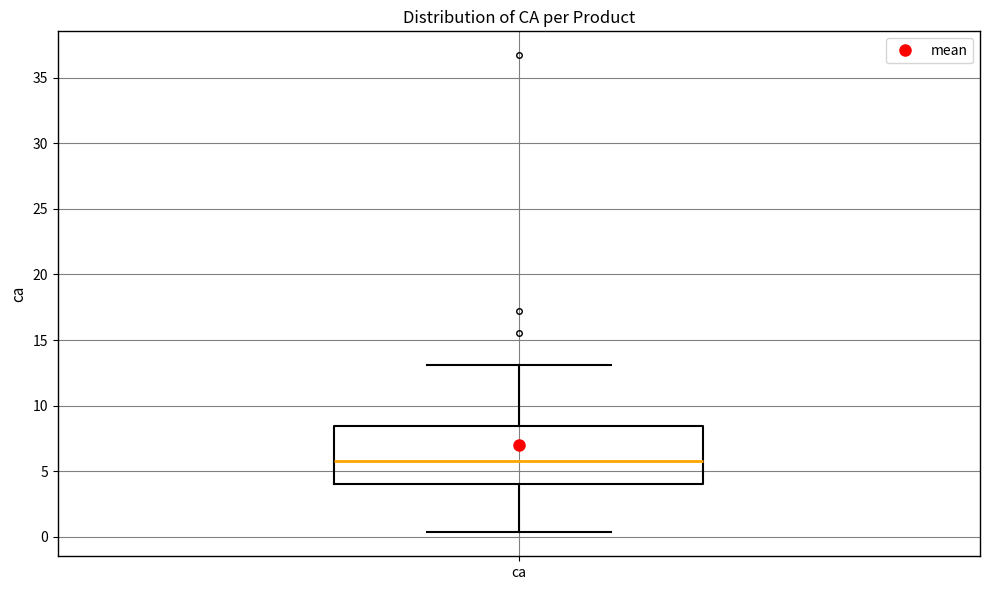

Transcribe this box plot: give where the median line is, the range the box spans, and where the two whiskers end, as read against the y-axis. The values are not printed on the chart, so give them approximately, as read against the axis.

median 6.0, box 4.0 to 8.5, whiskers 0.5 to 13.0